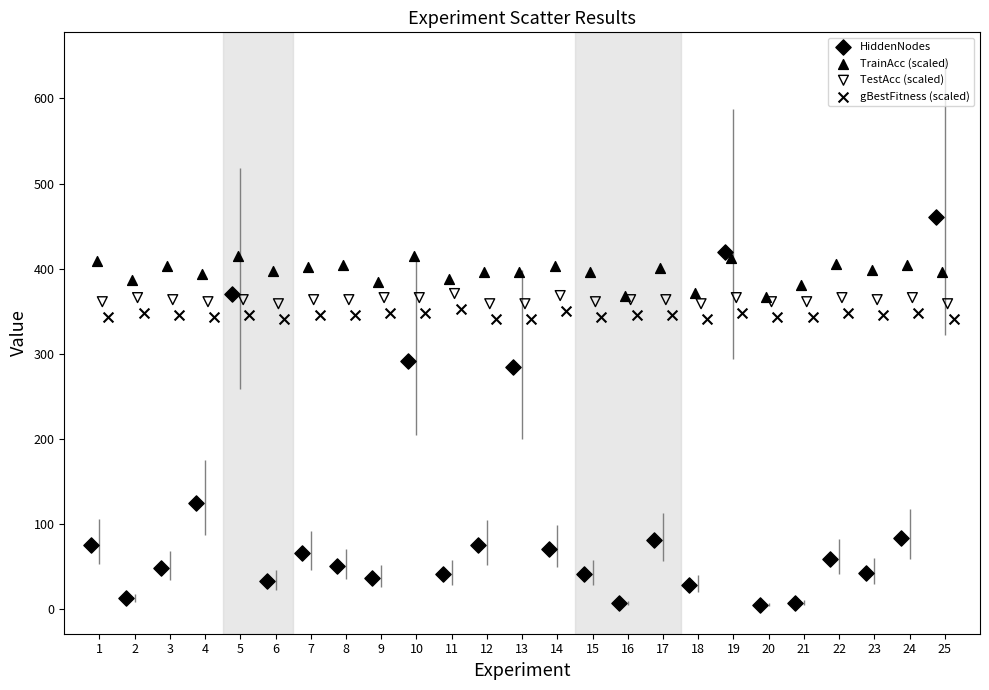

Which series reaches the maximum Y coordinate?

HiddenNodes